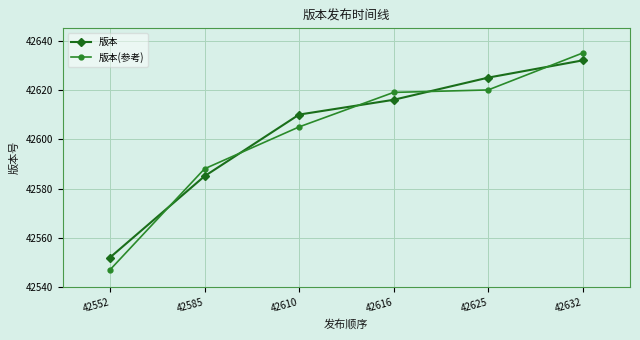

True or false: 版本(参考) and 版本 intersect in this chart.

True